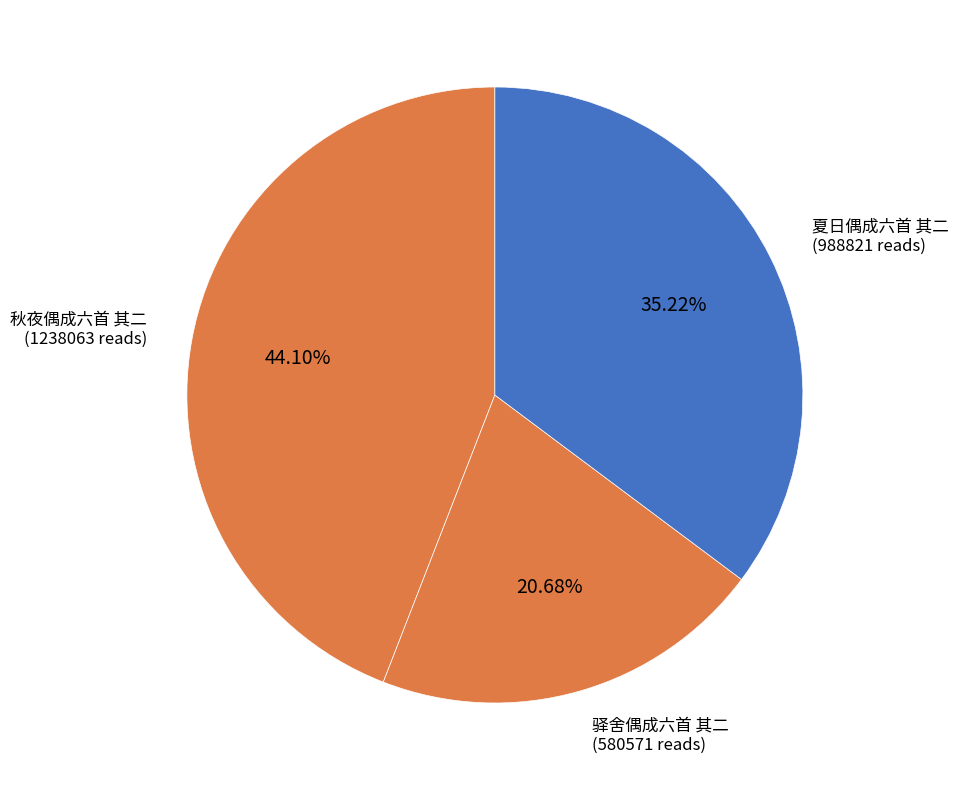

Rank the categories by value from lowest to highest.

驿舍偶成六首 其二, 夏日偶成六首 其二, 秋夜偶成六首 其二